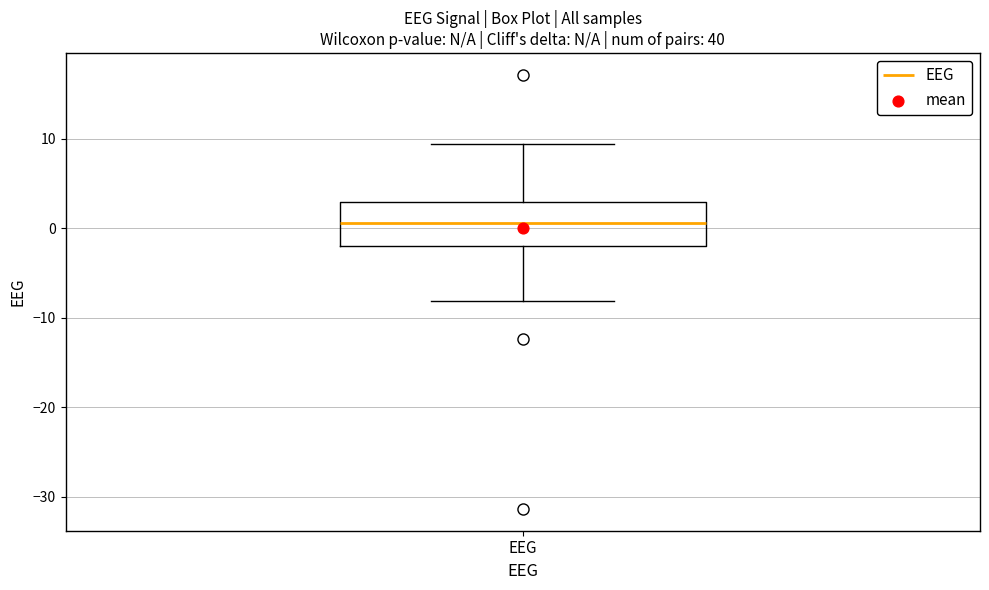

Where is the lower edge of the box for EEG on the y-axis? The values are not printed on the chart, so give them approximately, as read against the axis.

-2